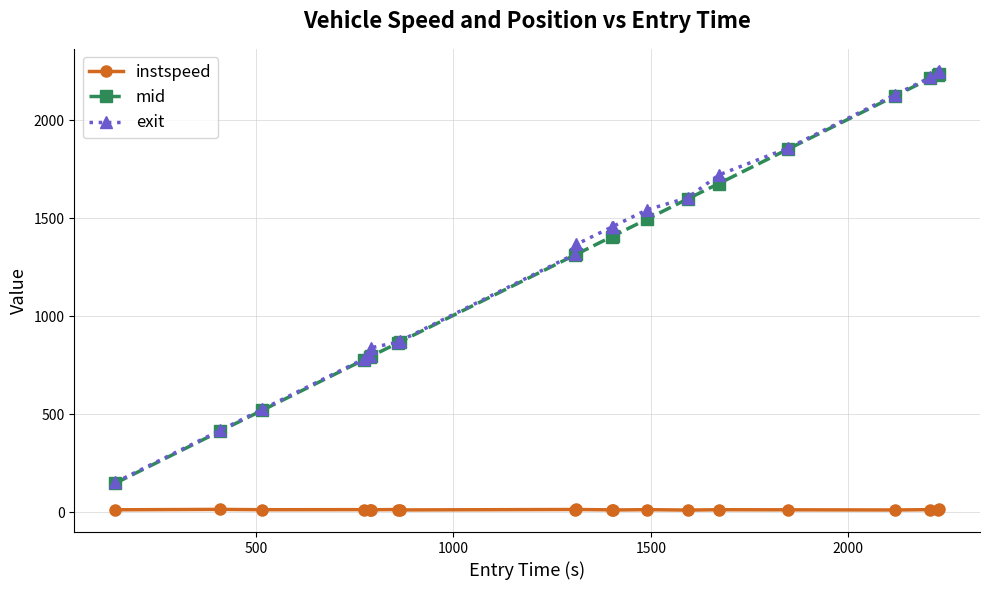

Which series has the widest spread of values?

exit